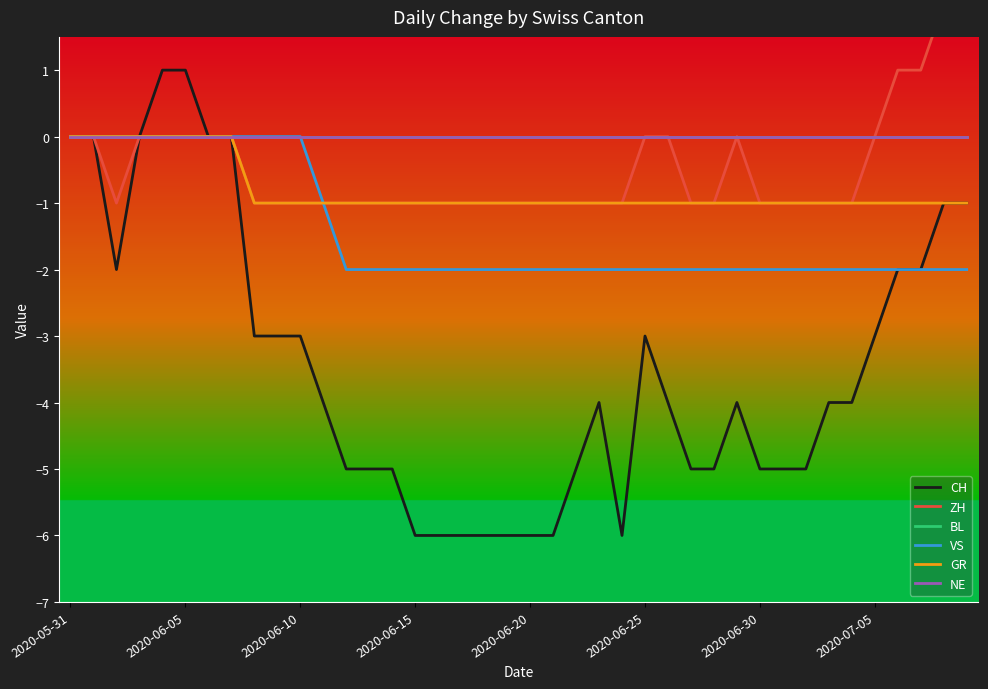

True or false: CH and VS intersect in this chart.

False